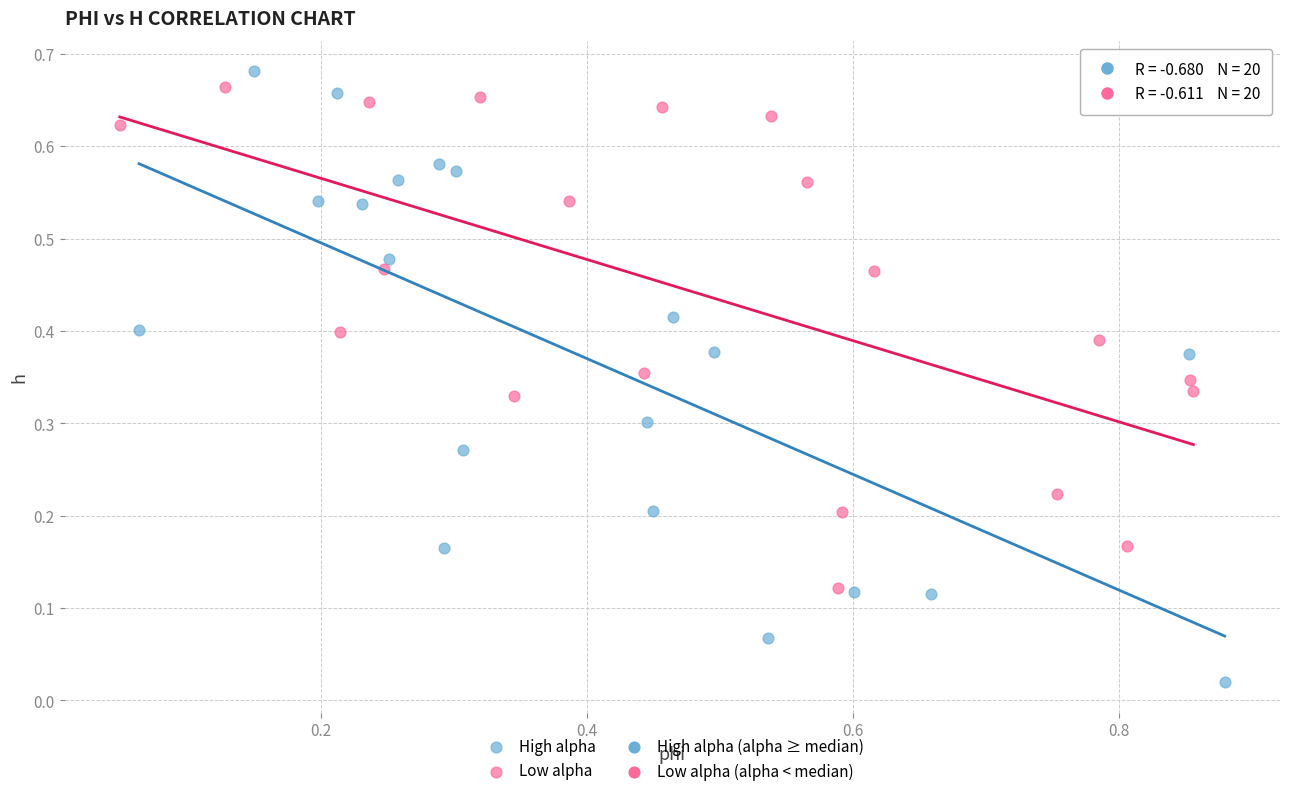

Which series reaches the minimum Y coordinate?

High alpha